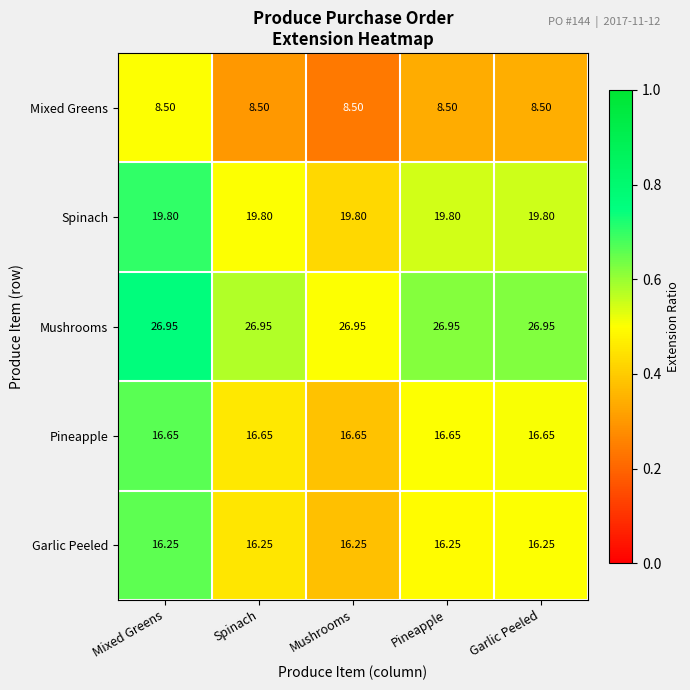

Which series has the largest total across all categories?

Mushrooms